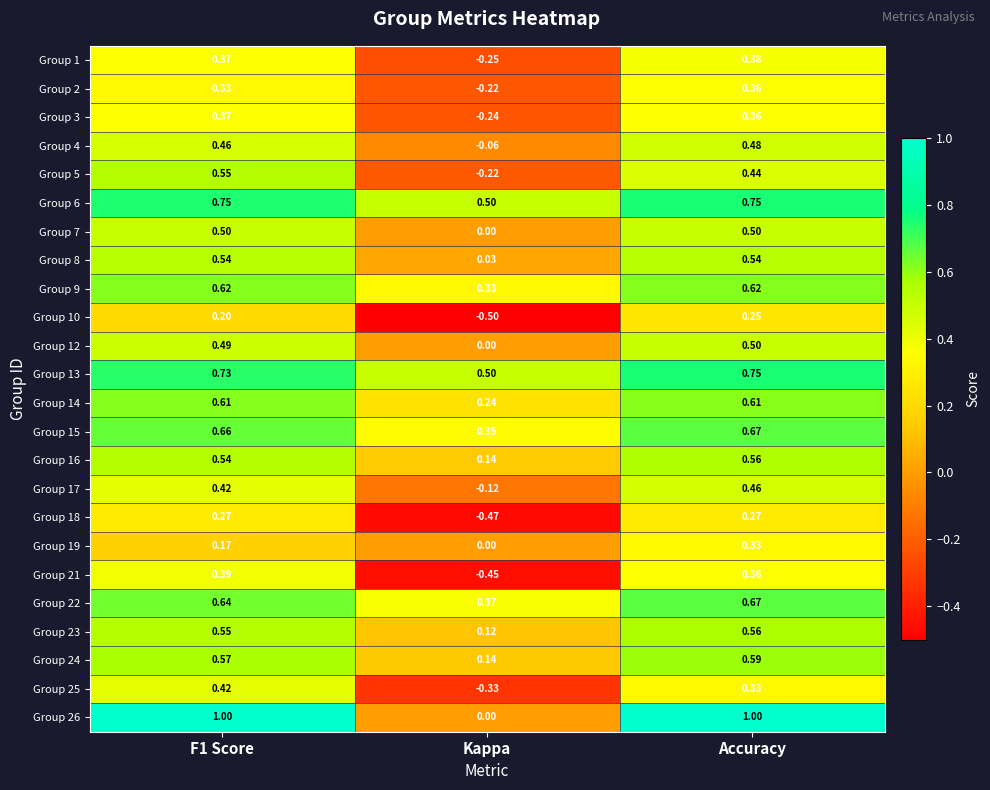

Count the number of data series in this chart.

24